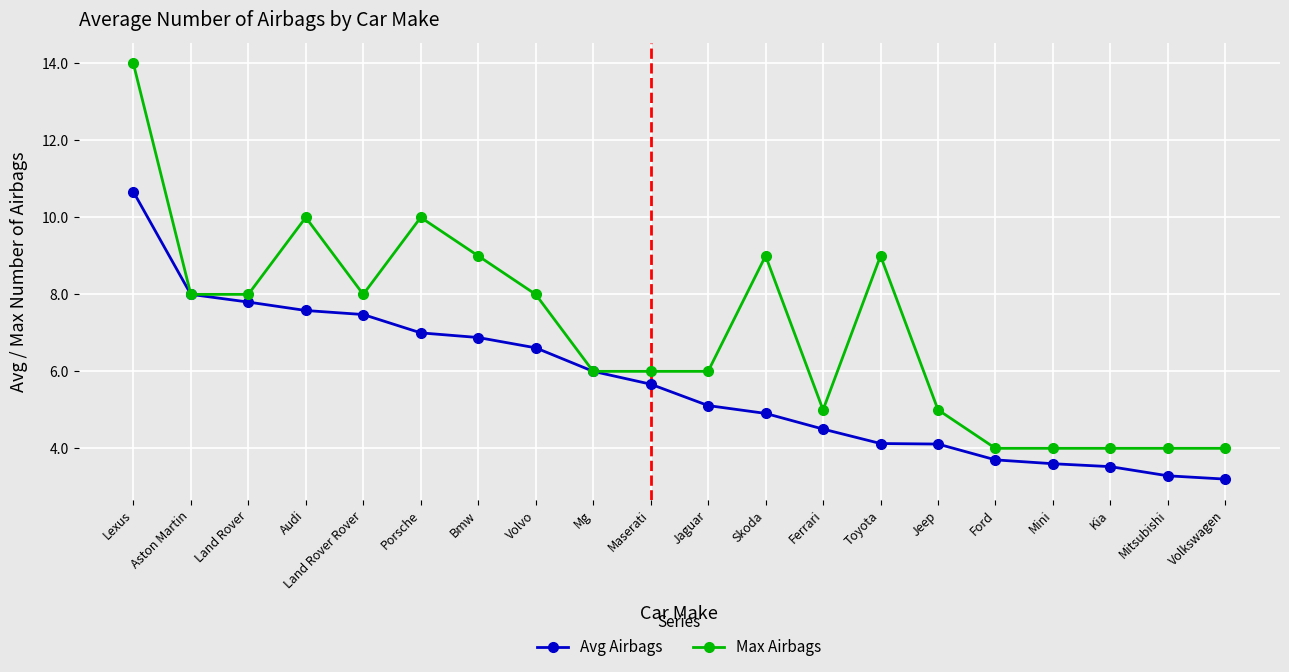

At which label does Max Airbags first exceed 8?

Lexus